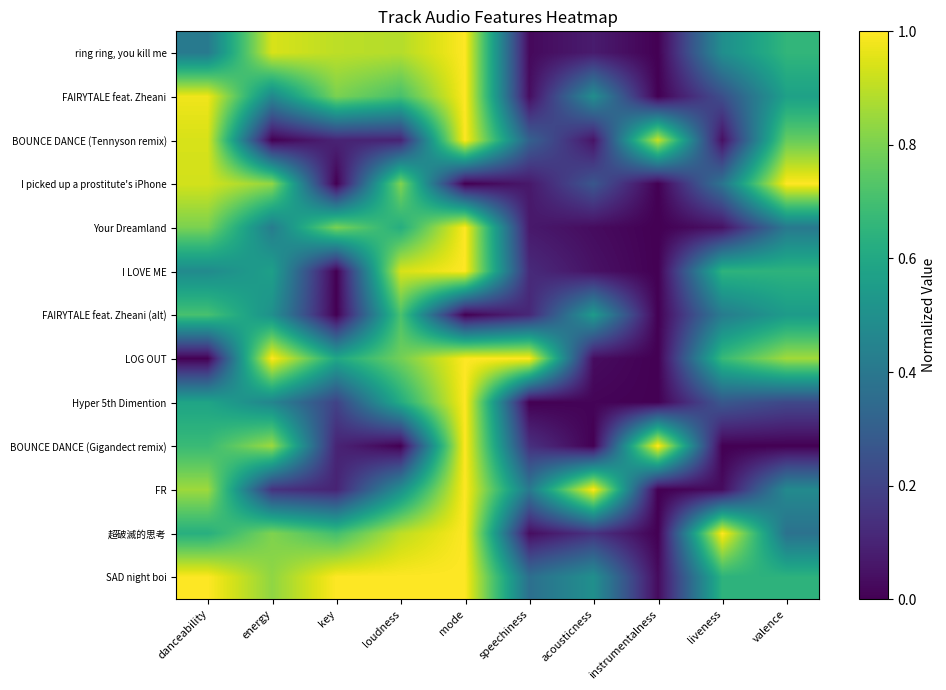

Which series has the widest spread of values?

BOUNCE DANCE (Tennyson remix)